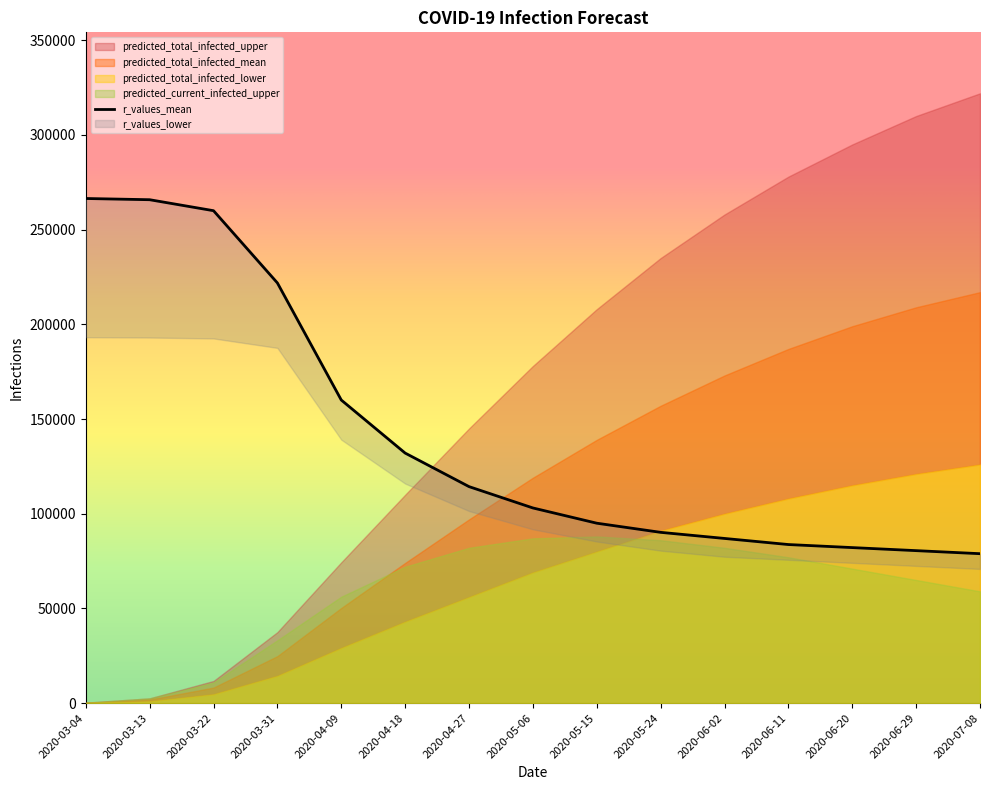

What is the highest value of the predicted_current_infected_upper series?

88000.0